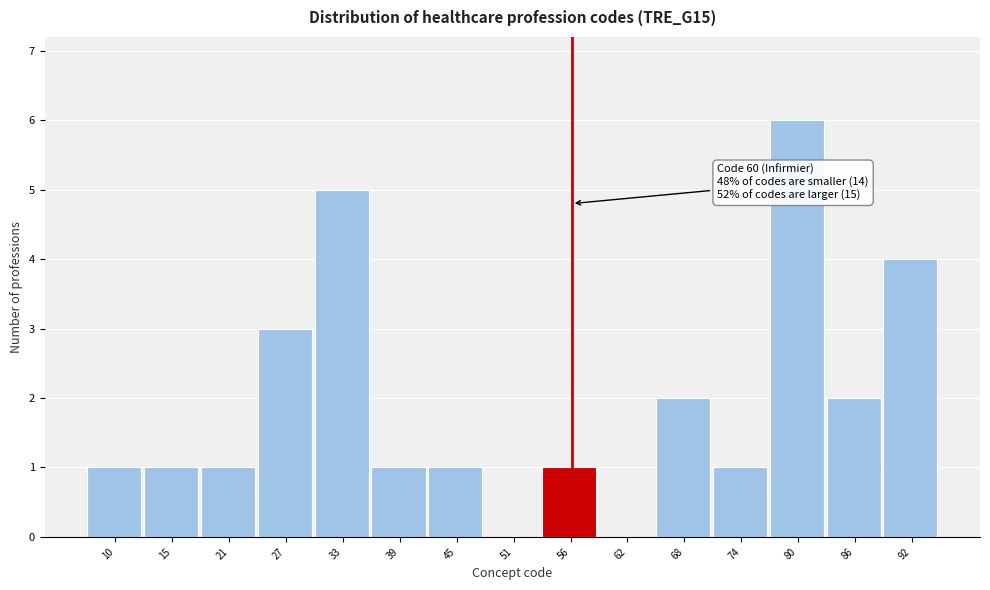

Reading left to right, transcribe all the data shown in this chart.

10=1	15=1	21=1	27=3	33=5	39=1	45=1	51=0	56=1	62=0	68=2	74=1	80=6	86=2	92=4